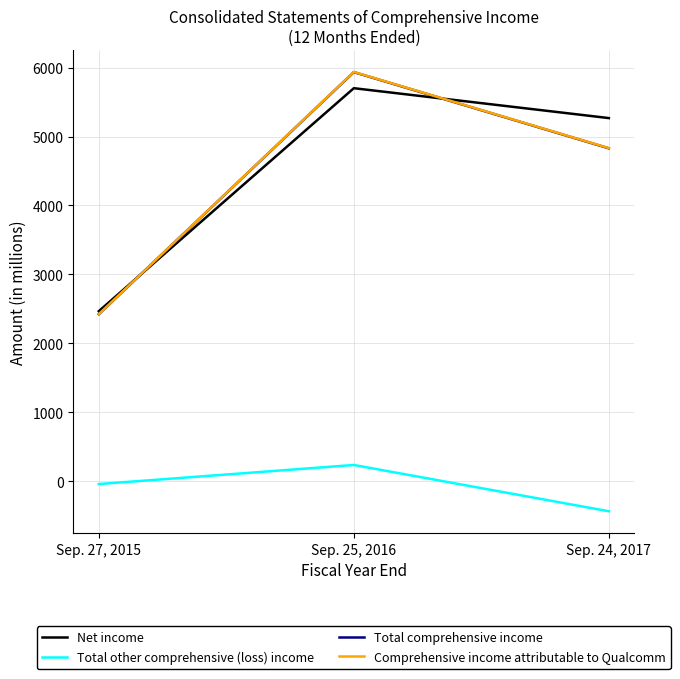

Does the chart display data point markers on the line(s)?

No